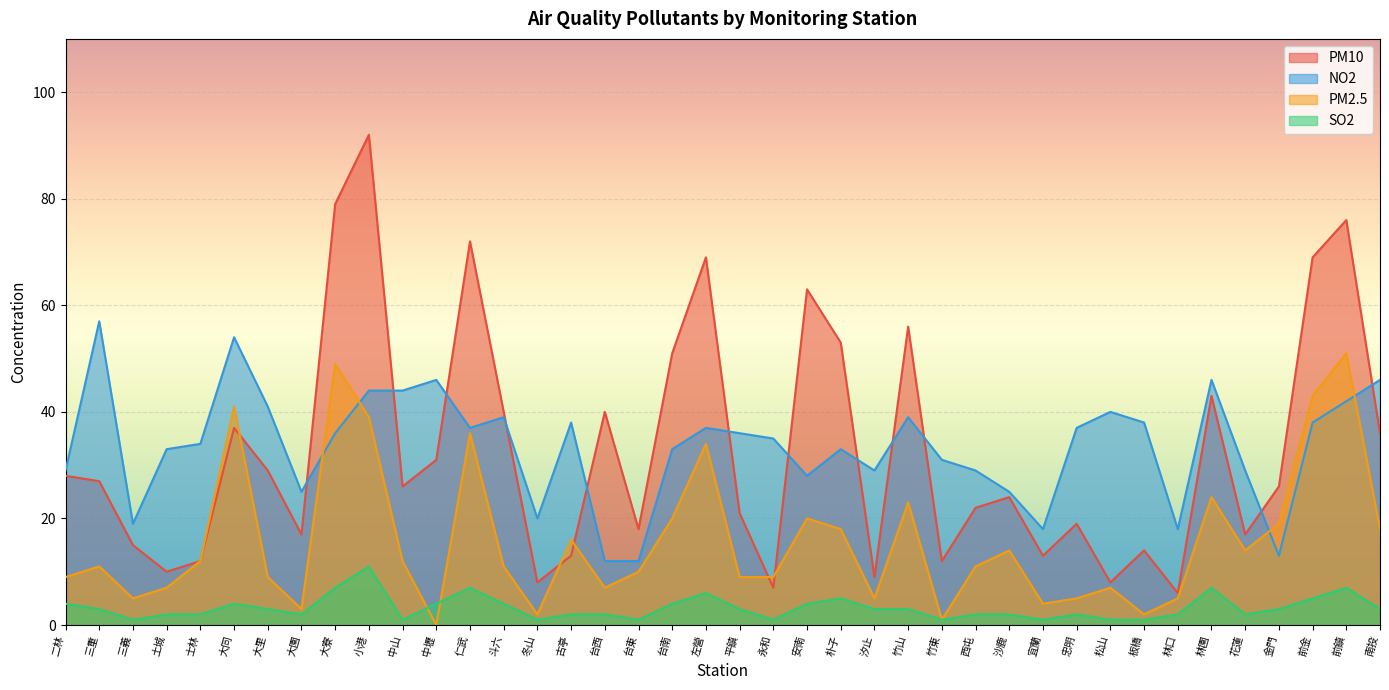

Which series has the largest total across all categories?

NO2